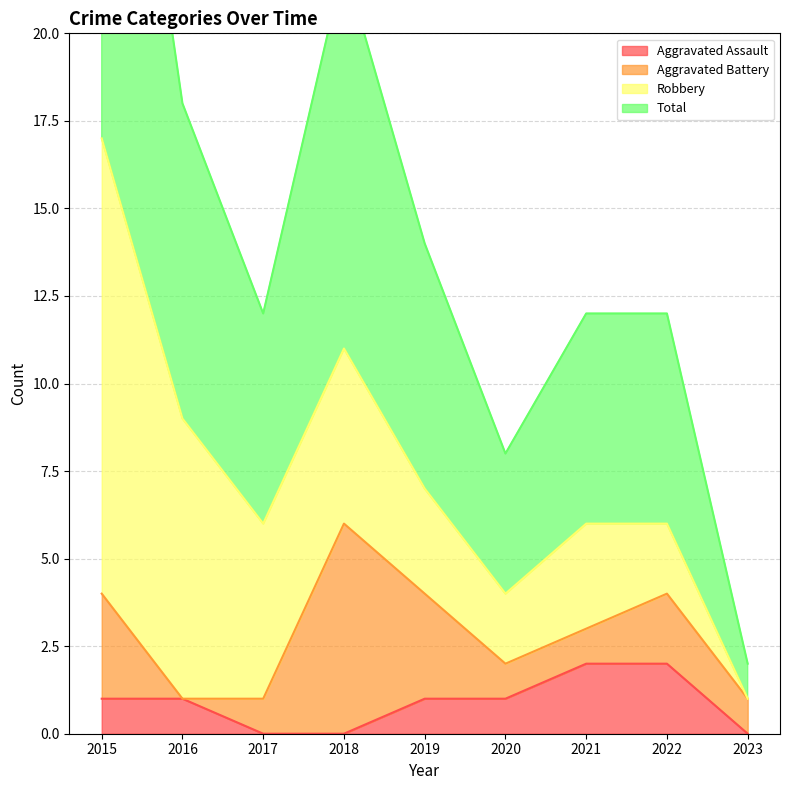

Which series has the largest total across all categories?

Total